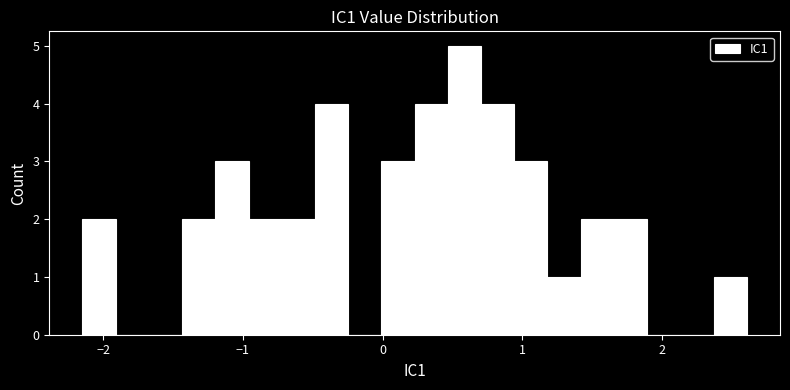

Read against the x-axis, roughly where is the centre of the tallest bar?

0.6